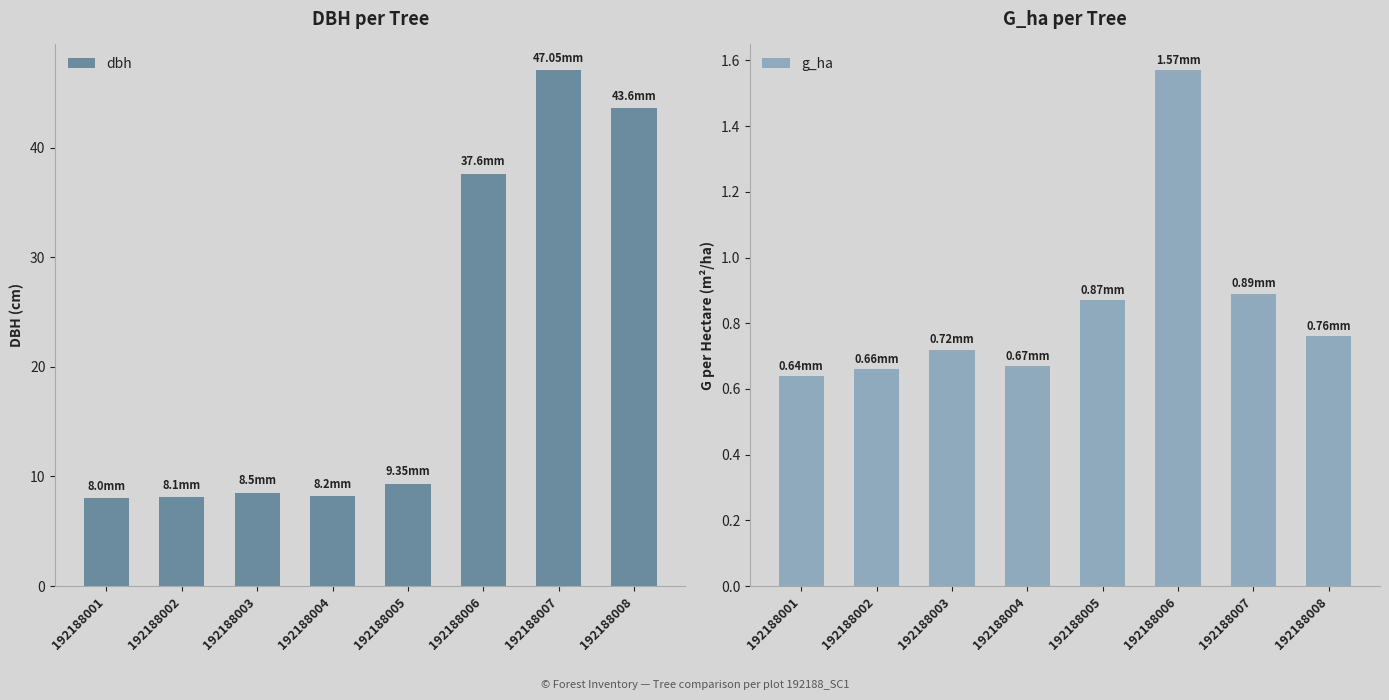

Reading left to right, transcribe all the data shown in this chart.

dbh: 8.0	8.1	8.5	8.2	9.3	37.6	47.0	43.6
g_ha: 0.6	0.7	0.7	0.7	0.9	1.6	0.9	0.8